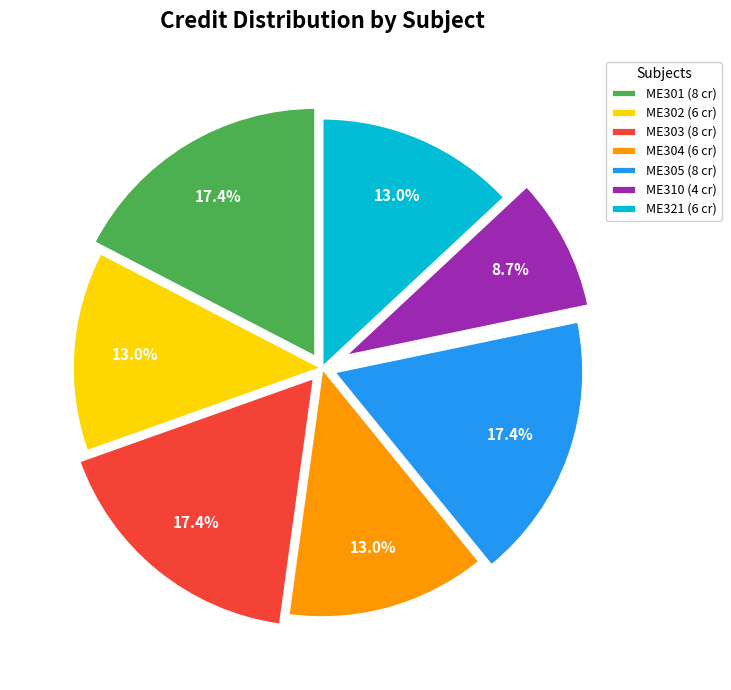

Between ME301 and ME302, which is larger?

ME301